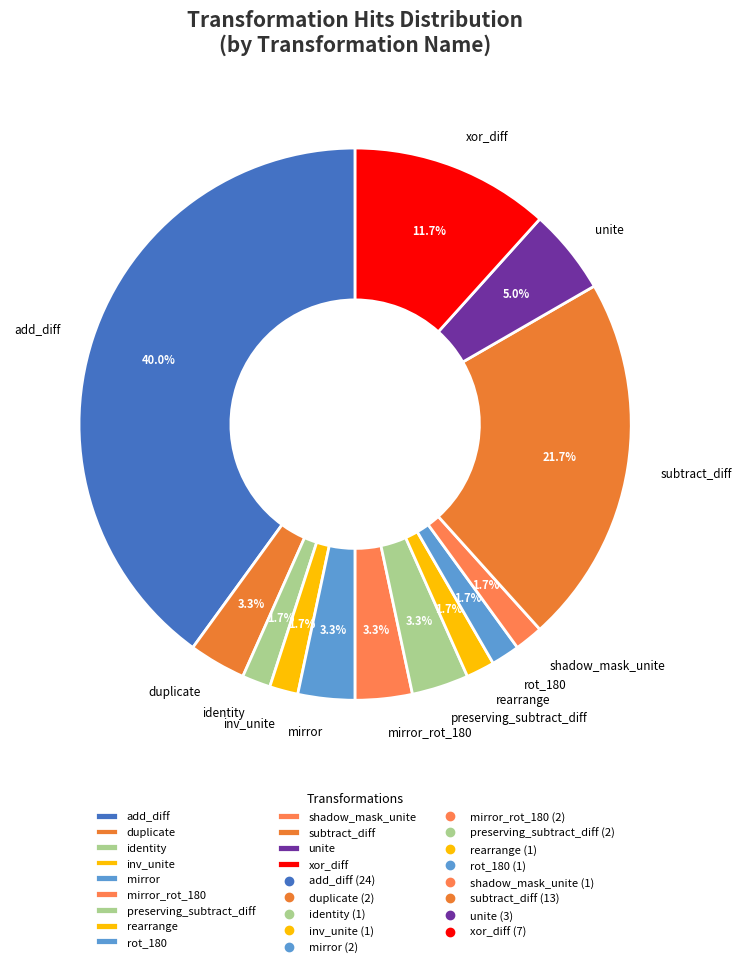

To the nearest percent, what is the difference between the largest and smallest slice percentages?

38%